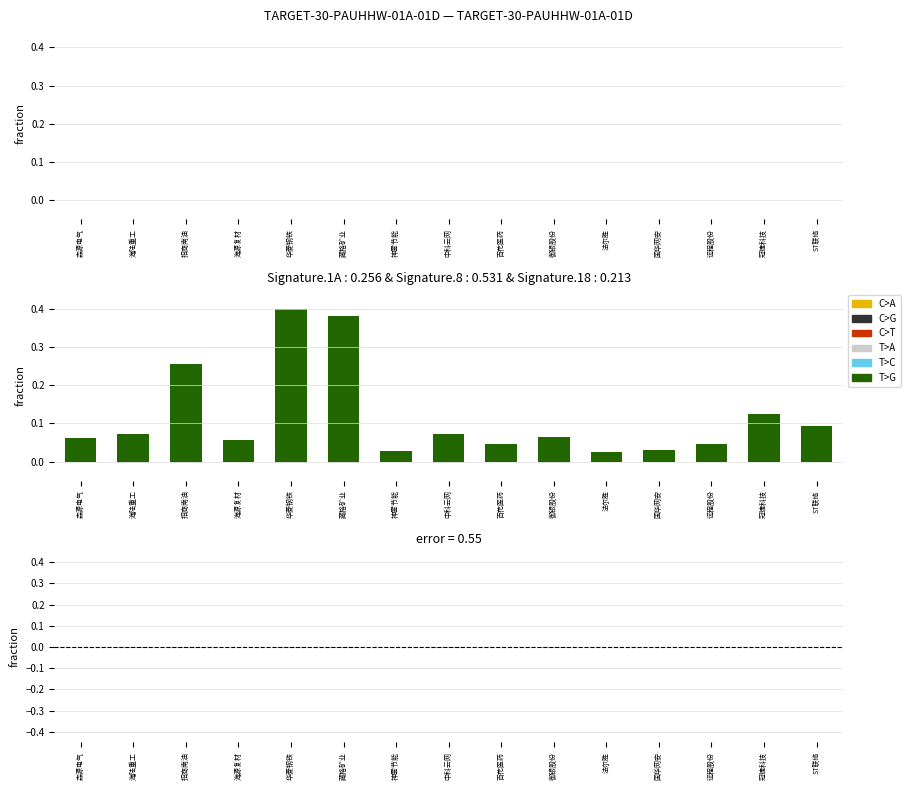

At which label is C>T closest to 0?

ST联络